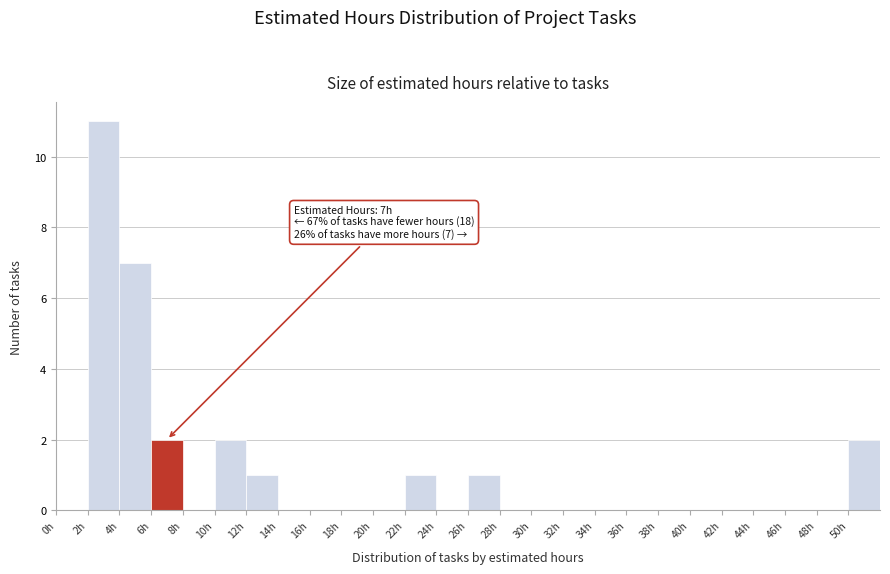

Which range on the x-axis has the tallest bar?

2 to 4